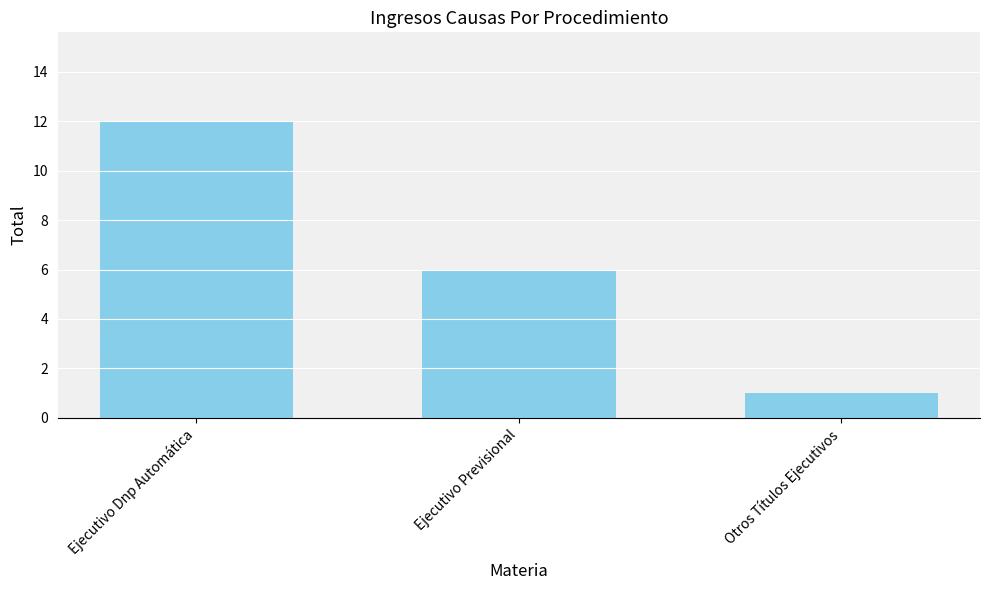

How many bars are there in total?

3